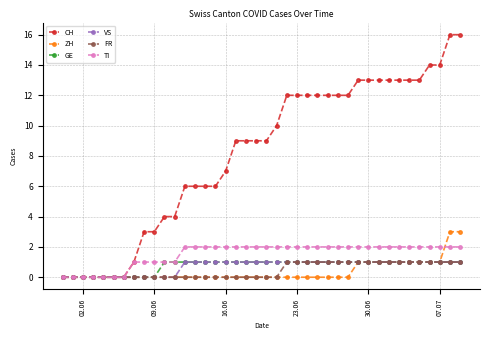

Is this an area chart (filled region under the line)?

No